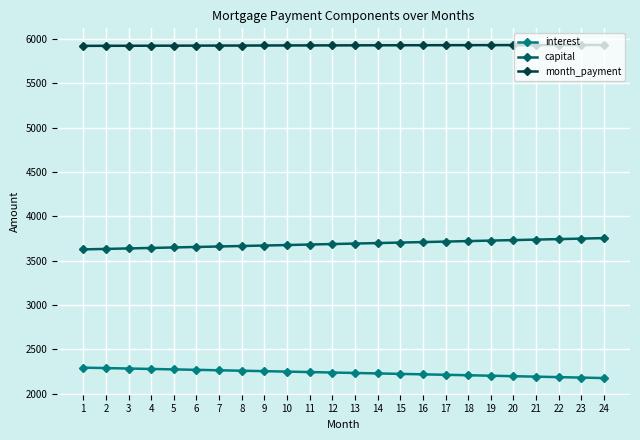

Rank the series at 21 from lowest to highest value.

interest, capital, month_payment